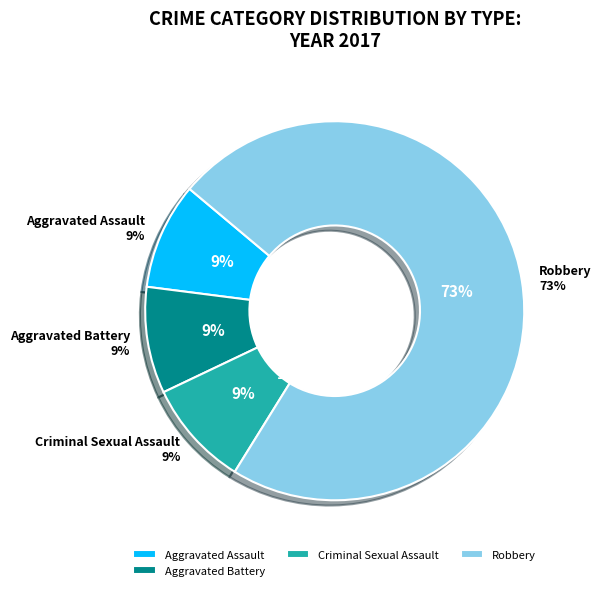

To the nearest percent, what is the combined percentage of Criminal Sexual Assault and Robbery?

82%